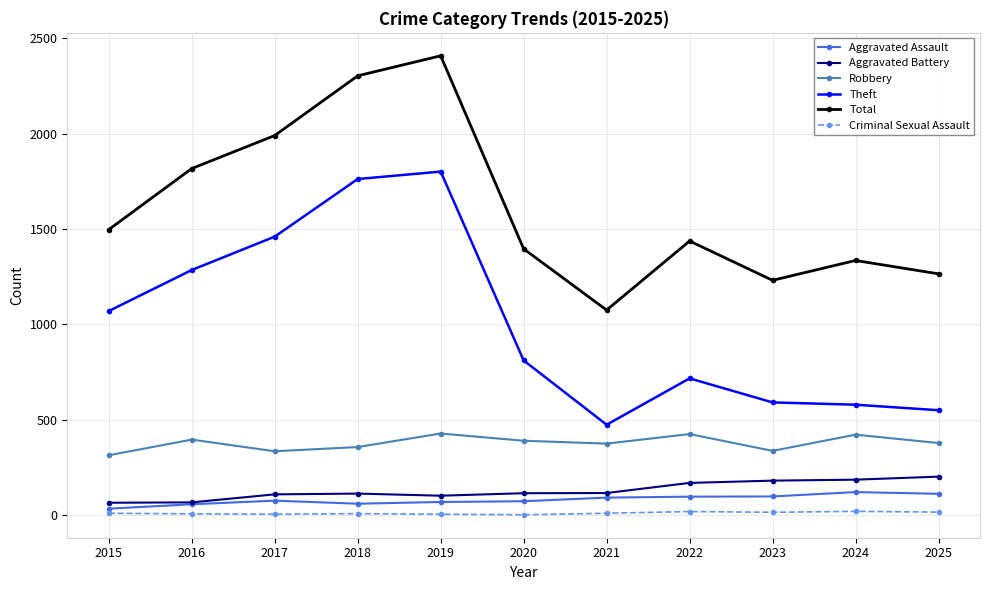

What is the greatest value displayed?

2408